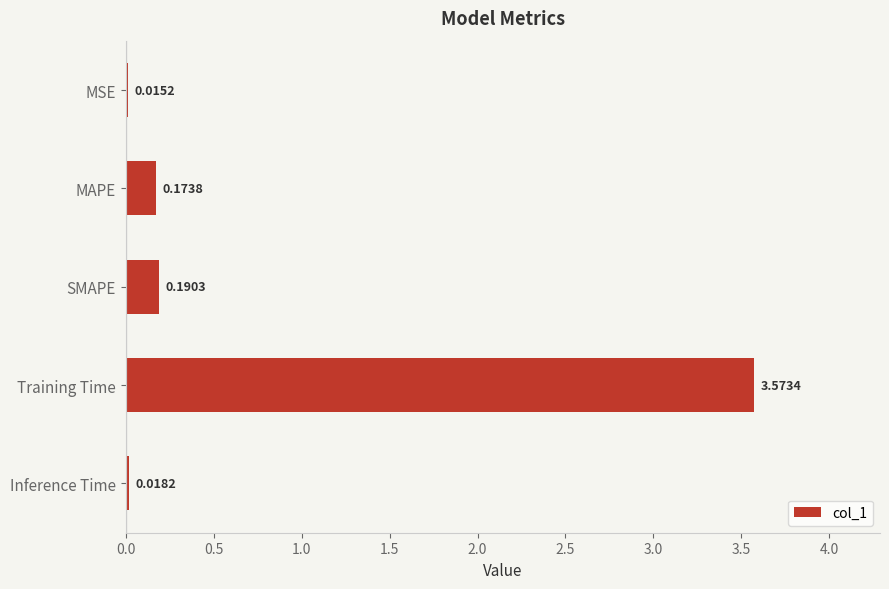

List the labels in order of value, largest first.

Training Time, SMAPE, MAPE, Inference Time, MSE